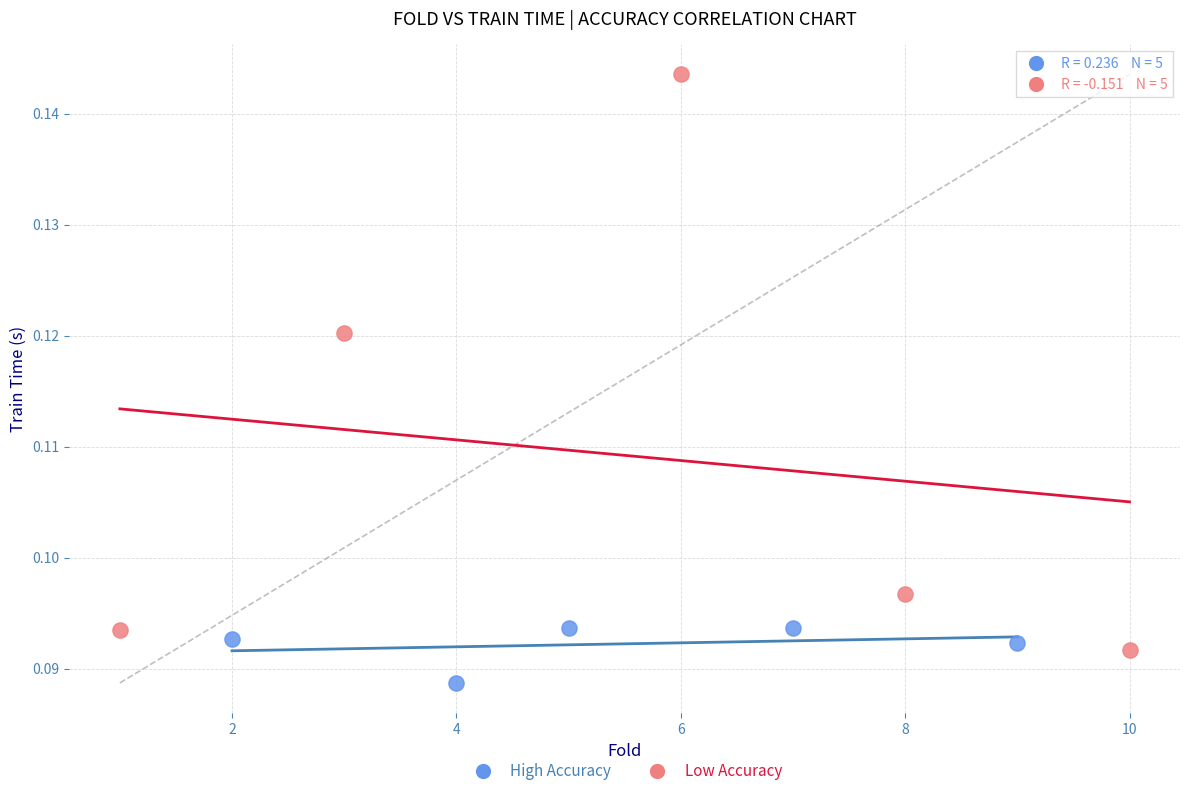

Which series has the largest Y range (max minus min)?

Low Accuracy